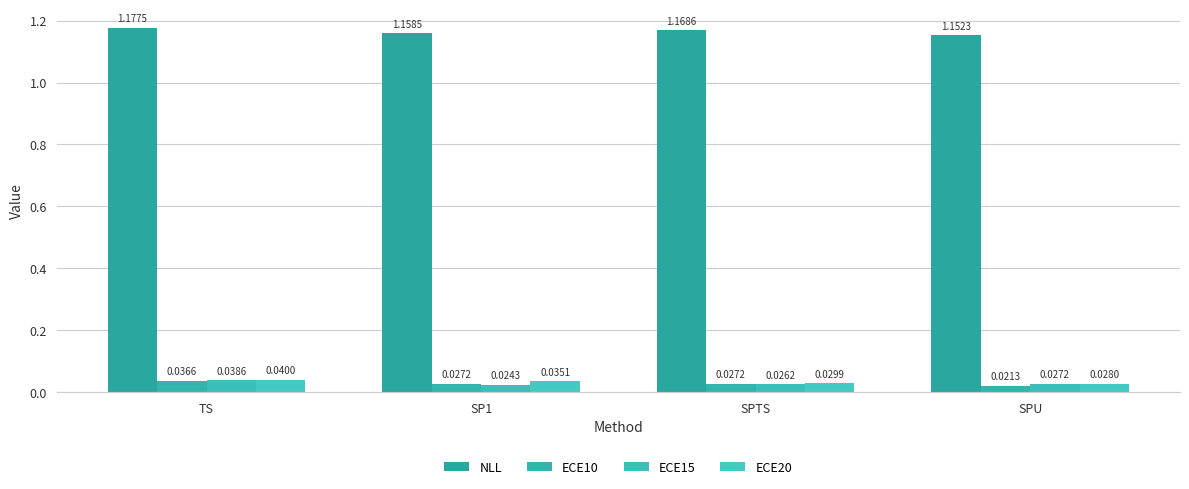

What is the greatest value displayed?

1.2